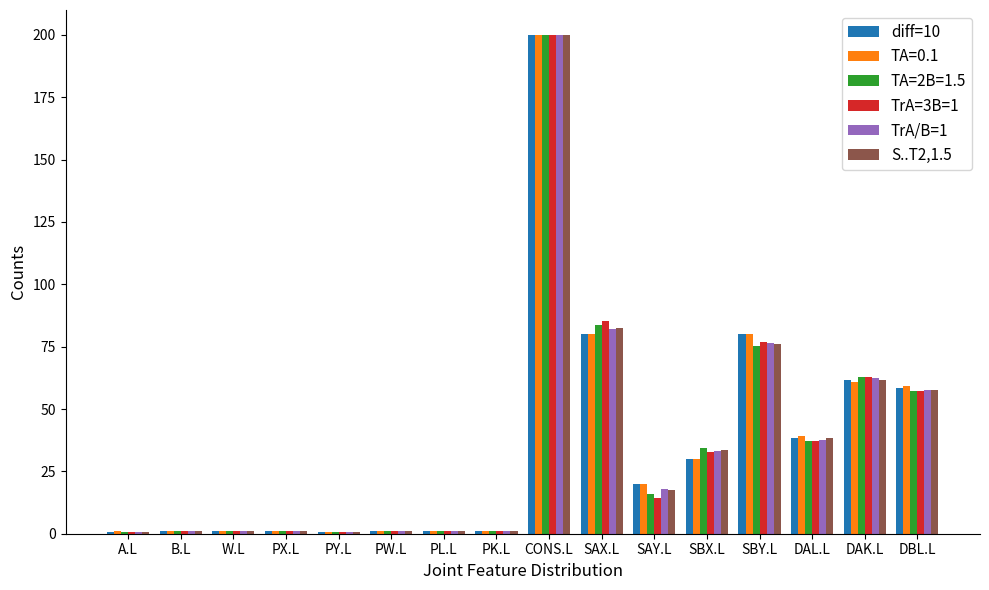

How many bars are there in each group?

6